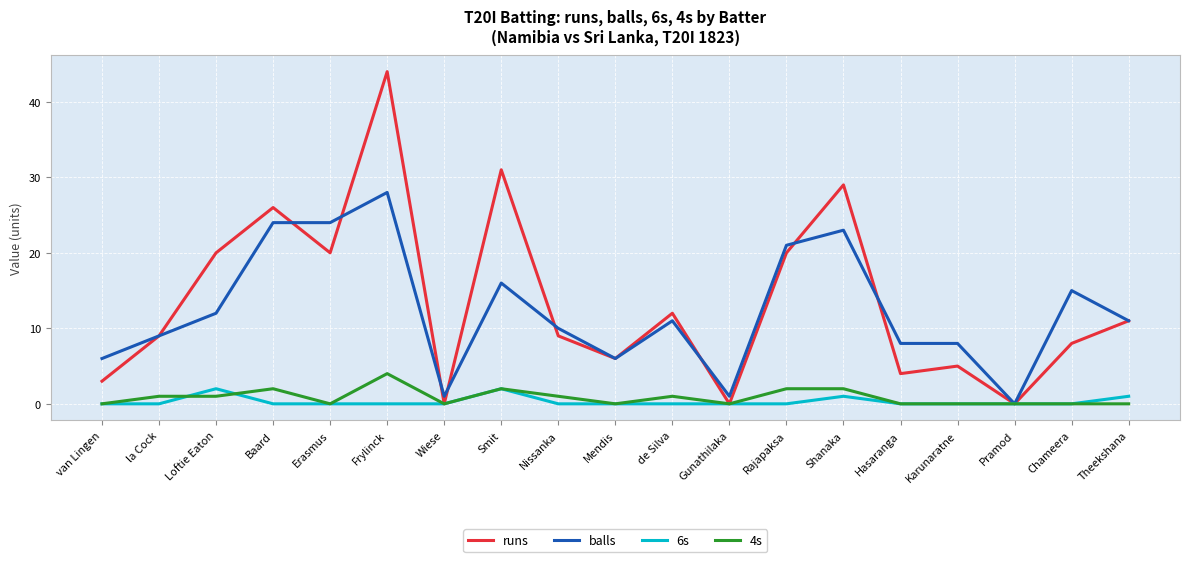

Rank the series at Rajapaksa from lowest to highest value.

6s, 4s, runs, balls